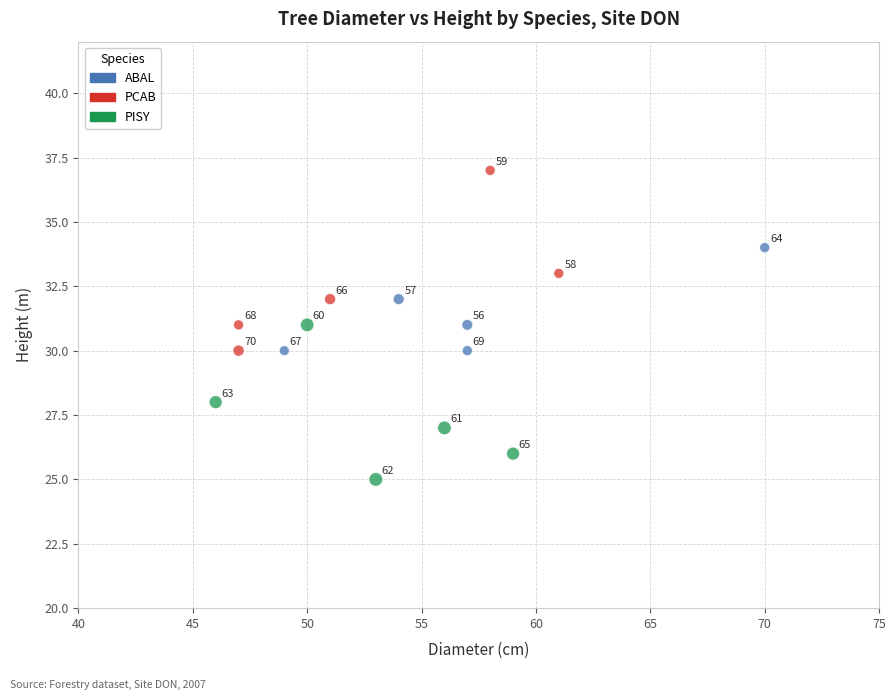

Which series has the widest spread of Y values?

PCAB